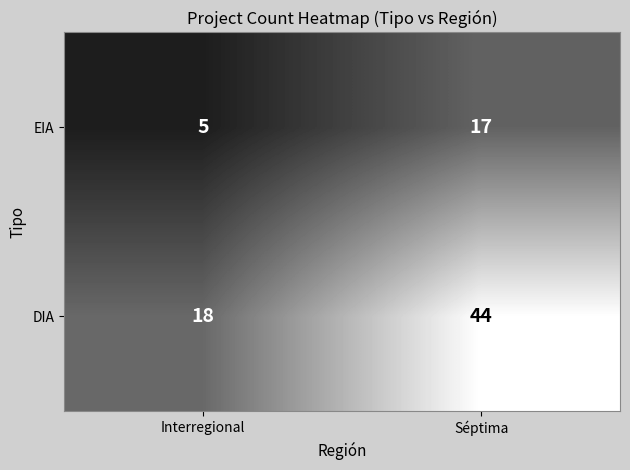

Rank the series by their average value, from lowest to highest.

EIA, DIA